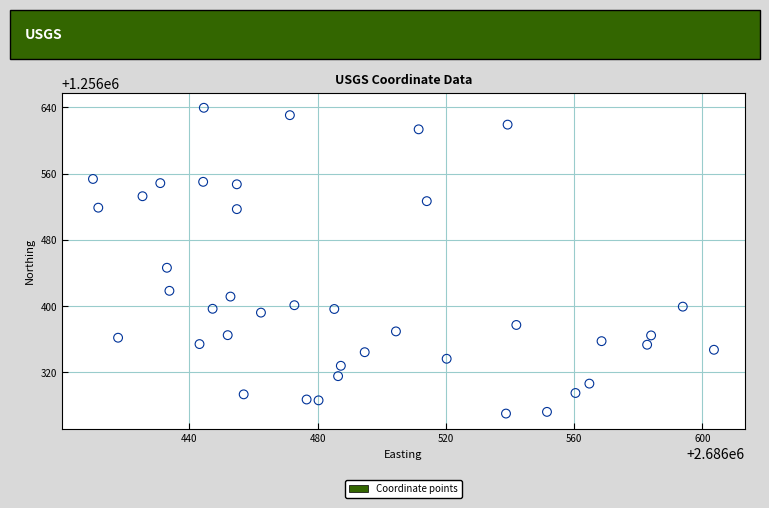

What Y value in the scatter plot is closest to 1256454?

1256446.4